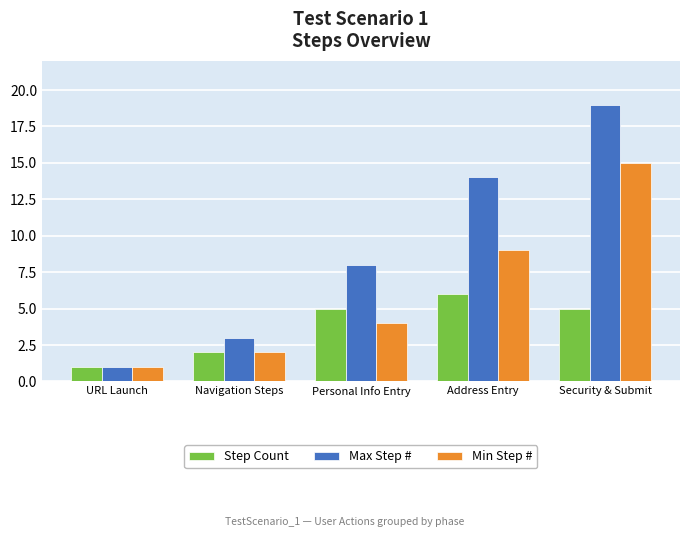

What is the label of the 3rd bar from the left?

Personal Info Entry